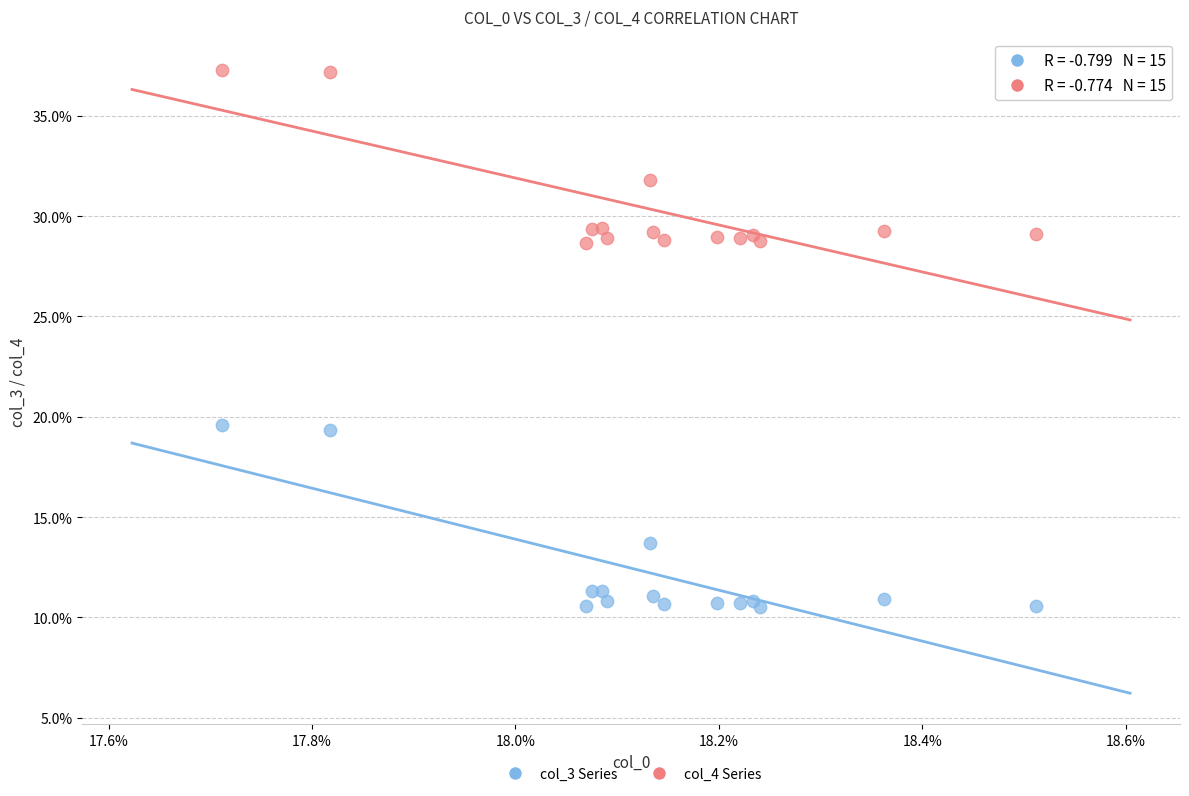

What are all the series names shown in the legend?

col_3 Series, col_4 Series